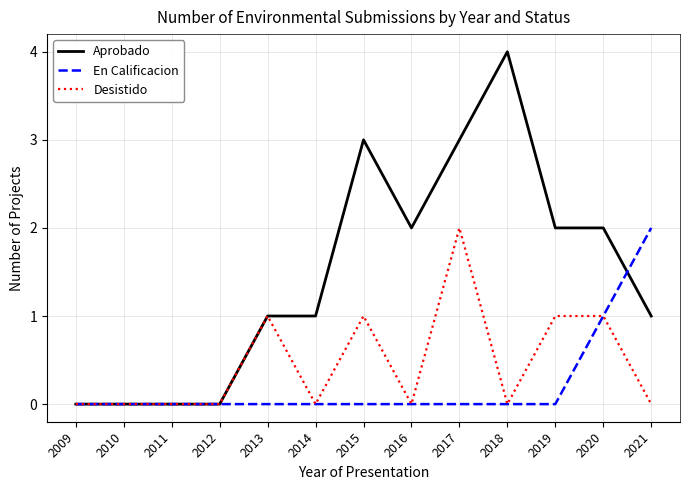

How many categories are shown in the chart?

13